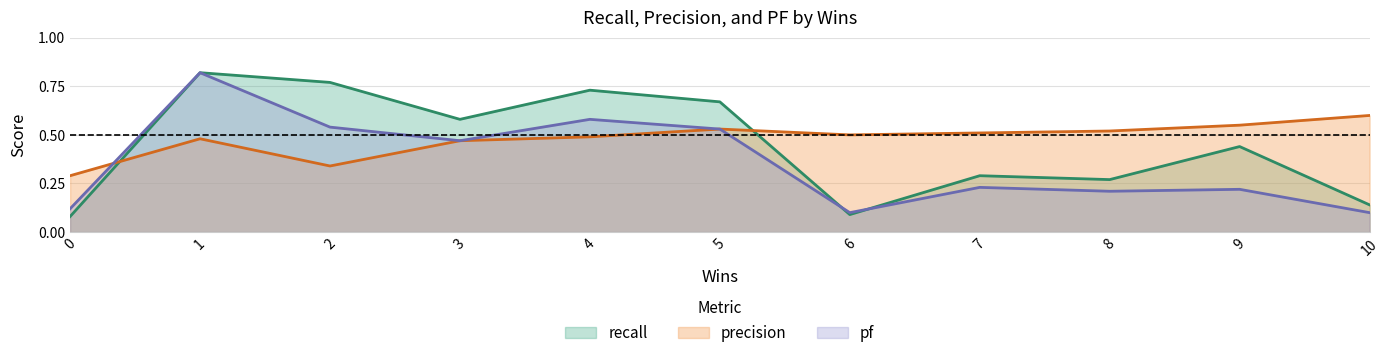

Reading left to right, list all the values displayed in this chart.

recall: 0.1	0.8	0.8	0.6	0.7	0.7	0.1	0.3	0.3	0.4	0.1
precision: 0.3	0.5	0.3	0.5	0.5	0.5	0.5	0.5	0.5	0.6	0.6
pf: 0.1	0.8	0.5	0.5	0.6	0.5	0.1	0.2	0.2	0.2	0.1